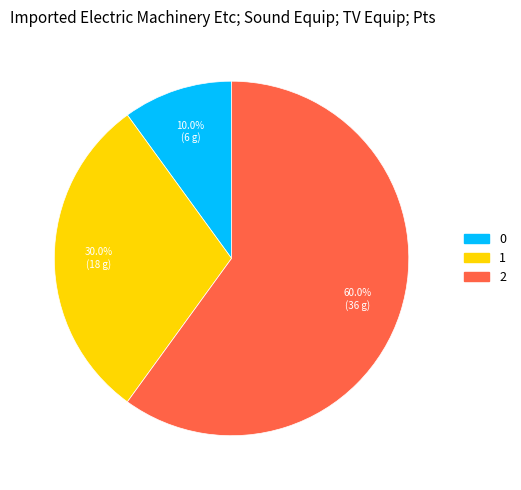

Does any single category account for the majority?

Yes